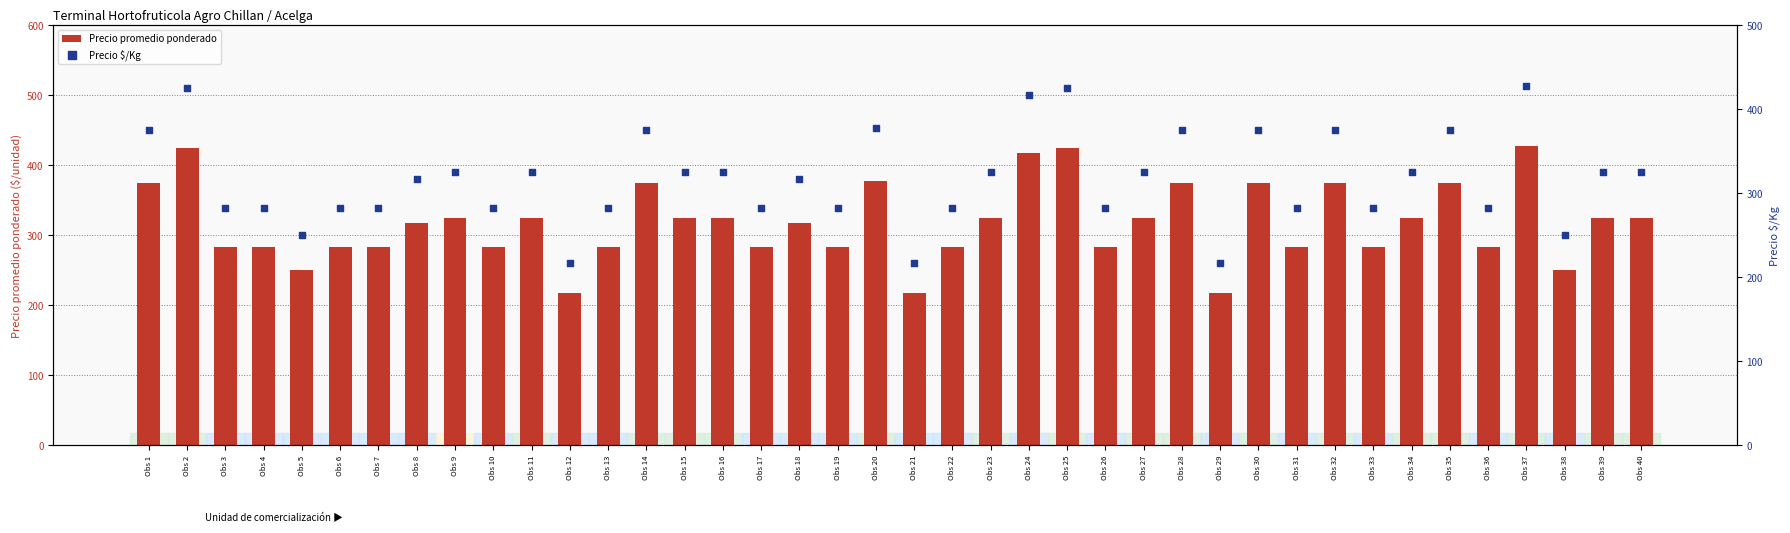

Which series reaches the maximum Y coordinate?

Precio promedio ponderado